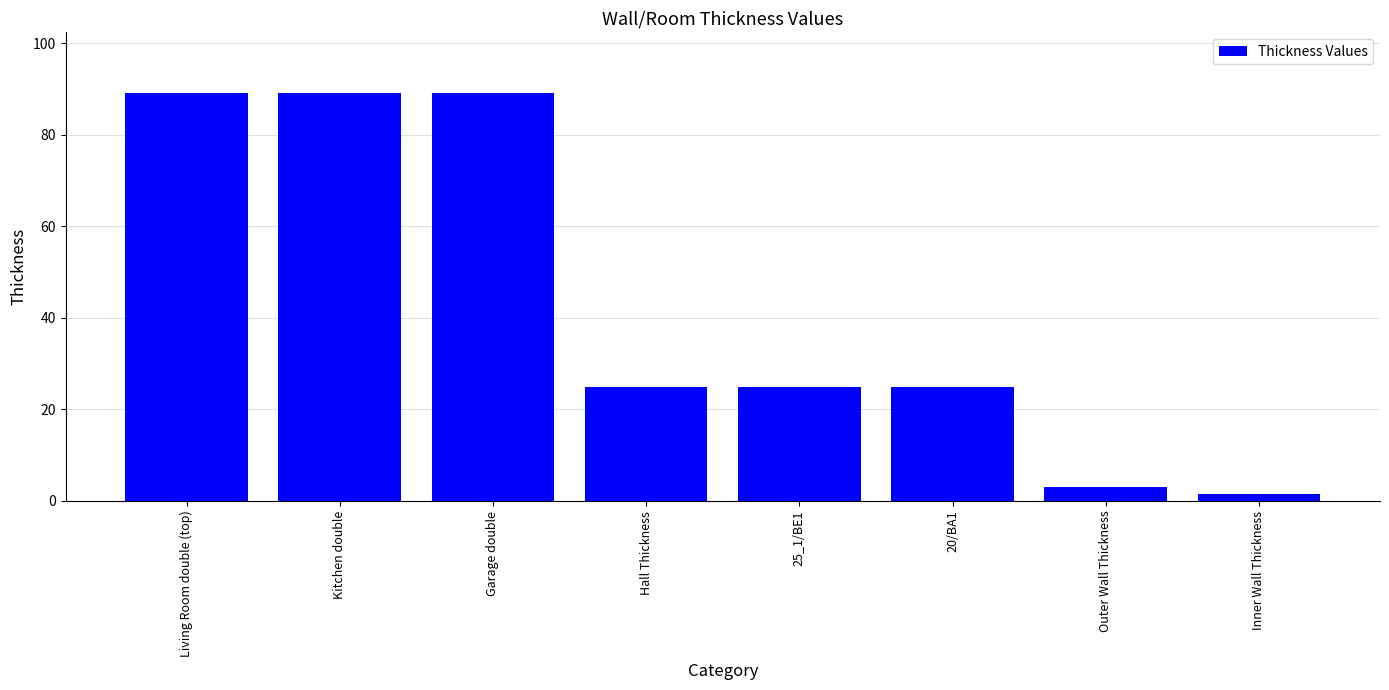

Reading right to left, extract all data points from this chart.

1.5	3.0	25.0	25.0	25.0	89.0	89.0	89.0